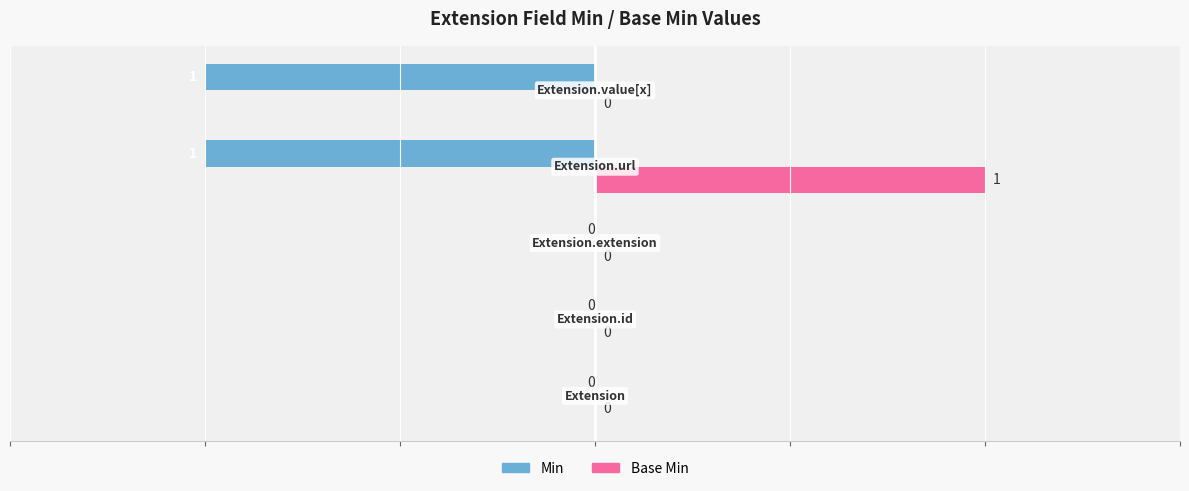

Which series has the largest total across all categories?

Base Min